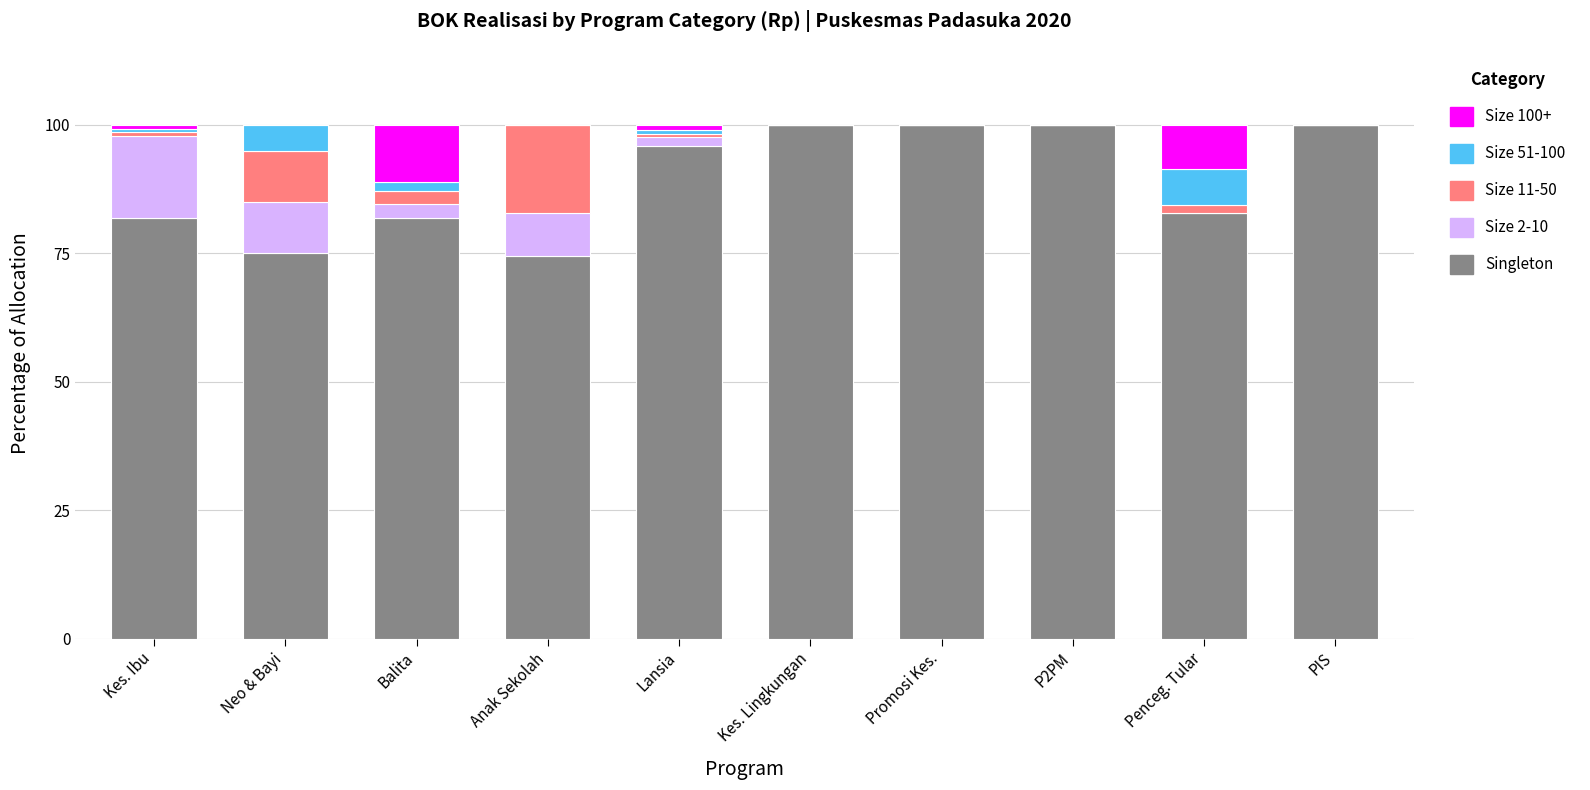

What is the maximum value for Singleton?

100.0